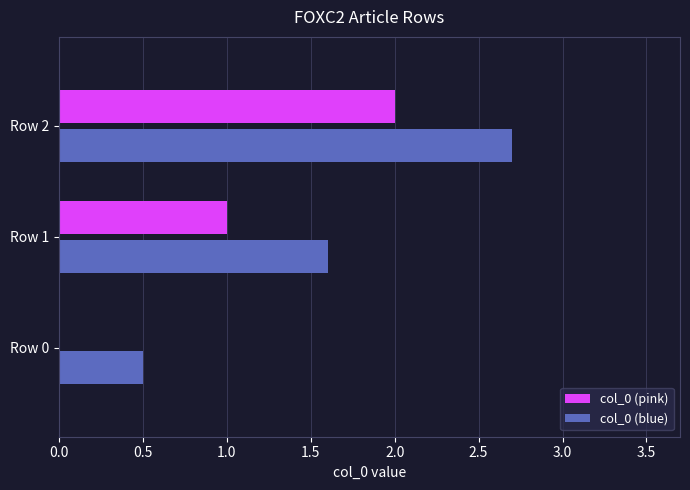

The col_0 (pink) series shows -0.6 at Row 0. True or false?

False